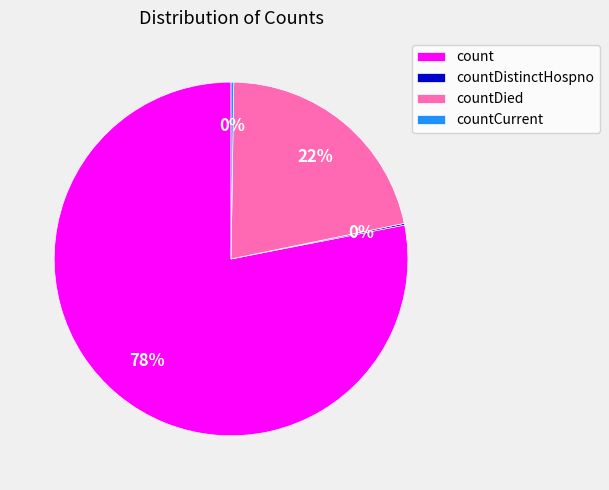

Is there any slice that represents more than half of the pie?

Yes